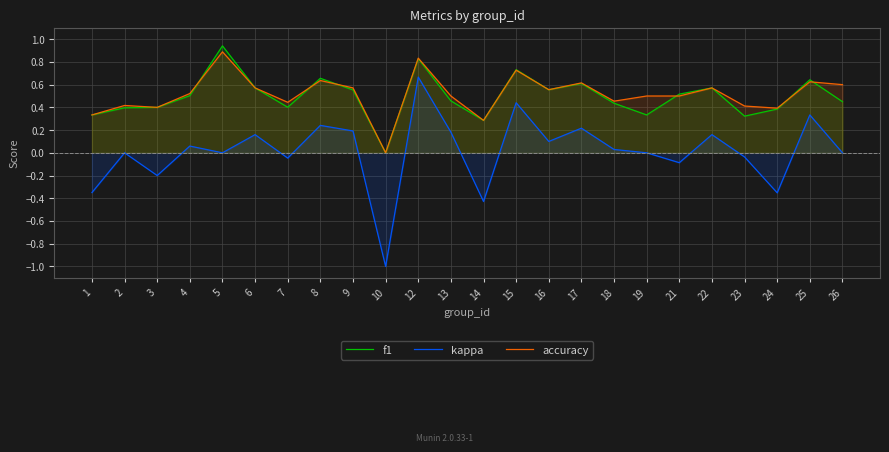

List the series in order of their peak value, lowest first.

kappa, accuracy, f1